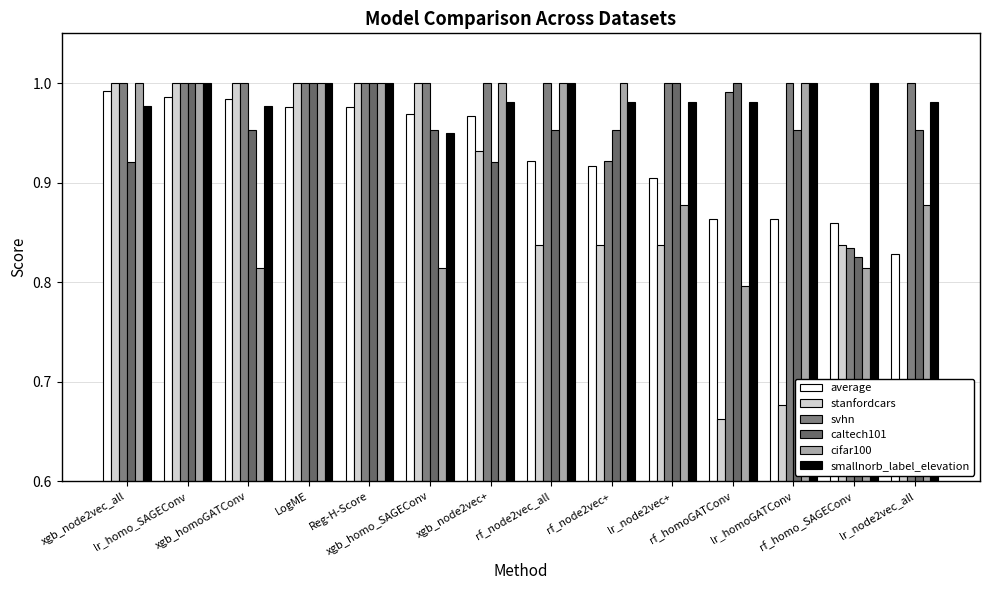

What is the value of the svhn bar at the 11th from the left?

1.0